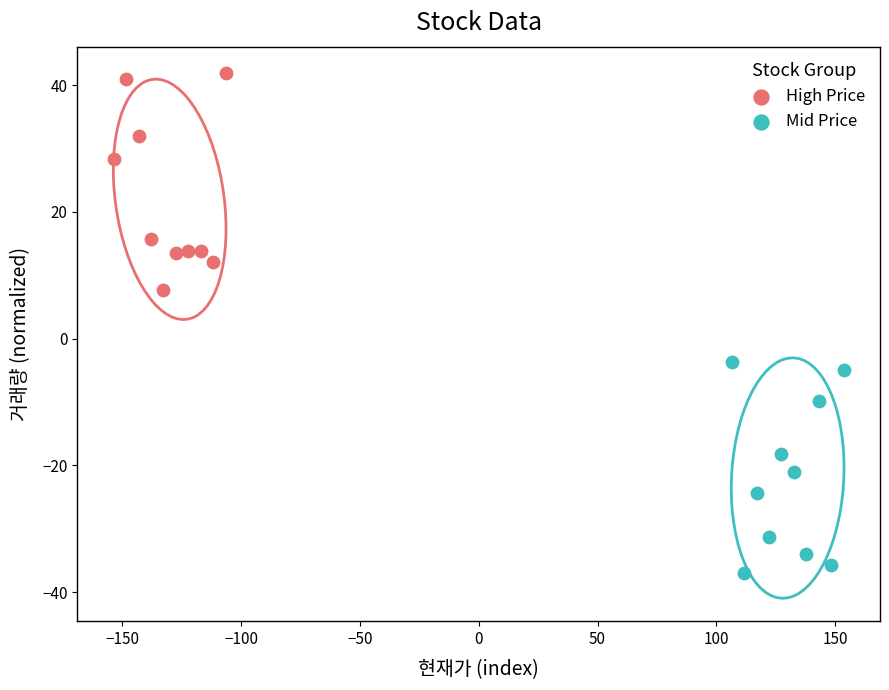

Which series contains the lowest Y value?

Mid Price